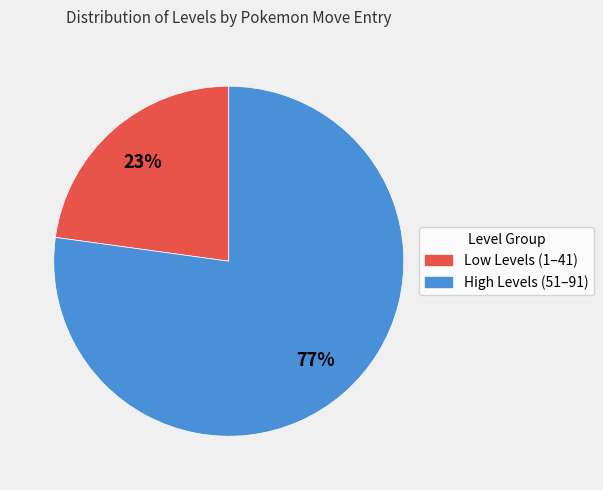

Does any single category account for the majority?

Yes